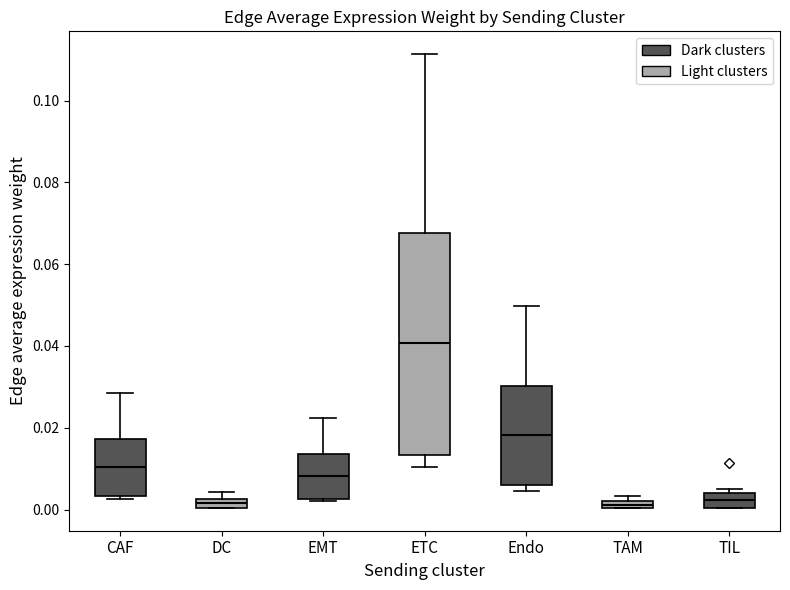

Where does the median line of the box for TIL sit on the y-axis? The values are not printed on the chart, so give them approximately, as read against the axis.

0.002